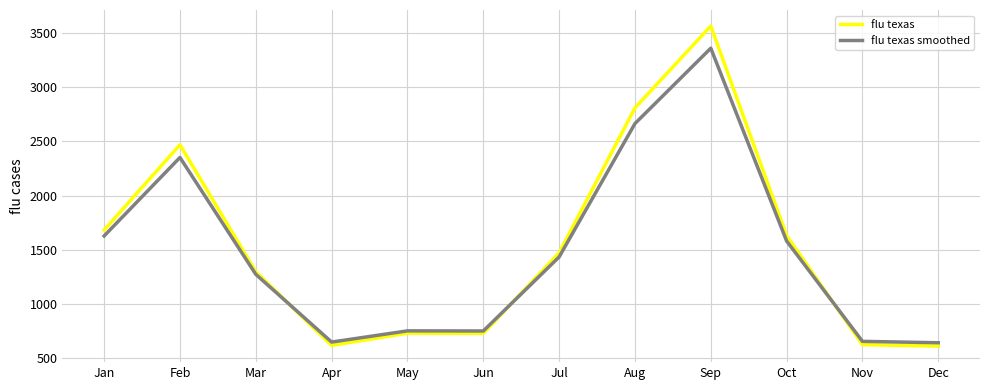

What is the average value of the flu texas smoothed series?

1477.4